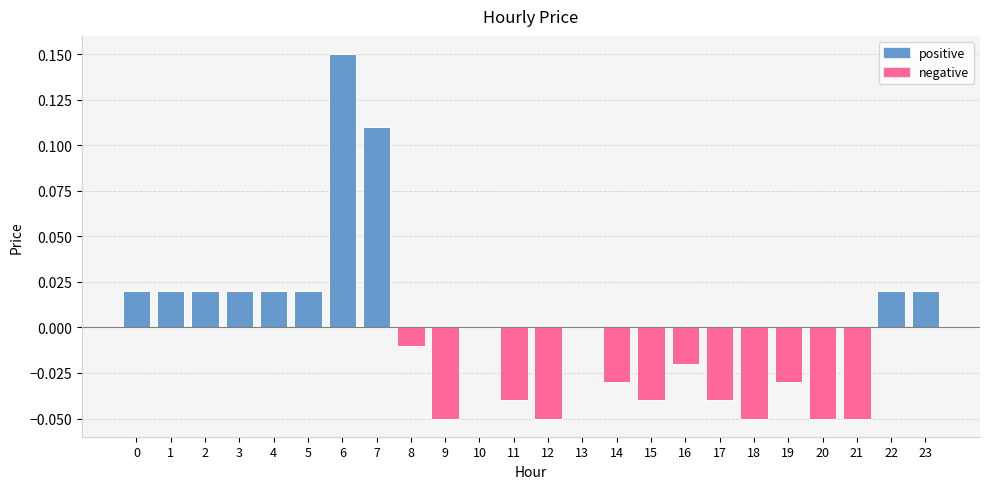

Is it true that negative equals -0.0 at 19?

True